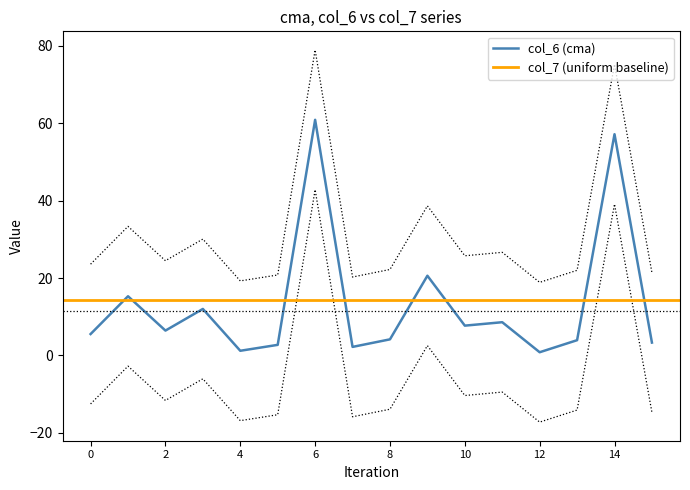

The col_6 (cma) series shows 1.9 at 10. True or false?

False